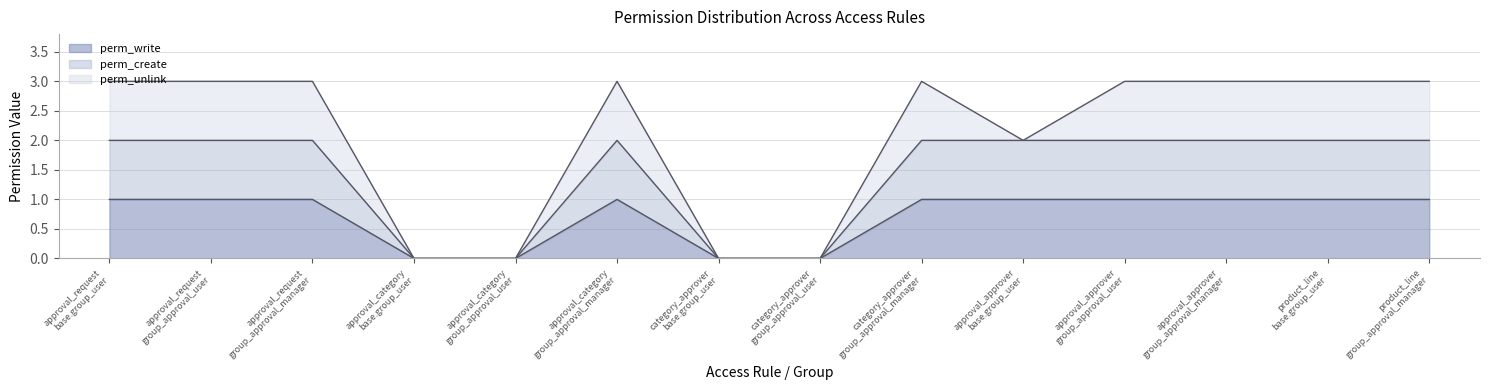

True or false: perm_write and perm_create cross at least once.

False